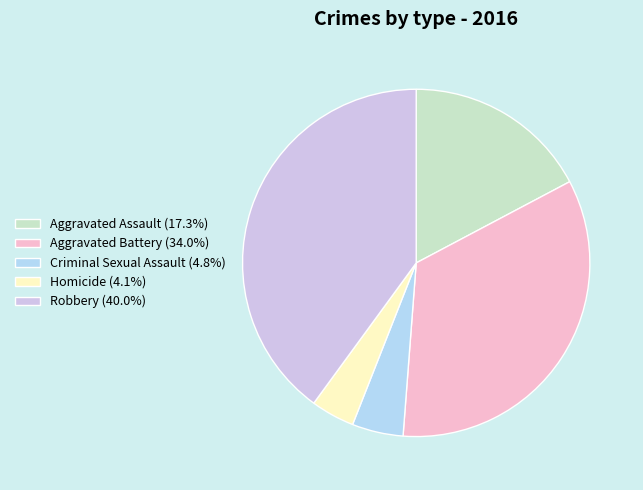

Rank the categories by value from highest to lowest.

Robbery, Aggravated Battery, Aggravated Assault, Criminal Sexual Assault, Homicide